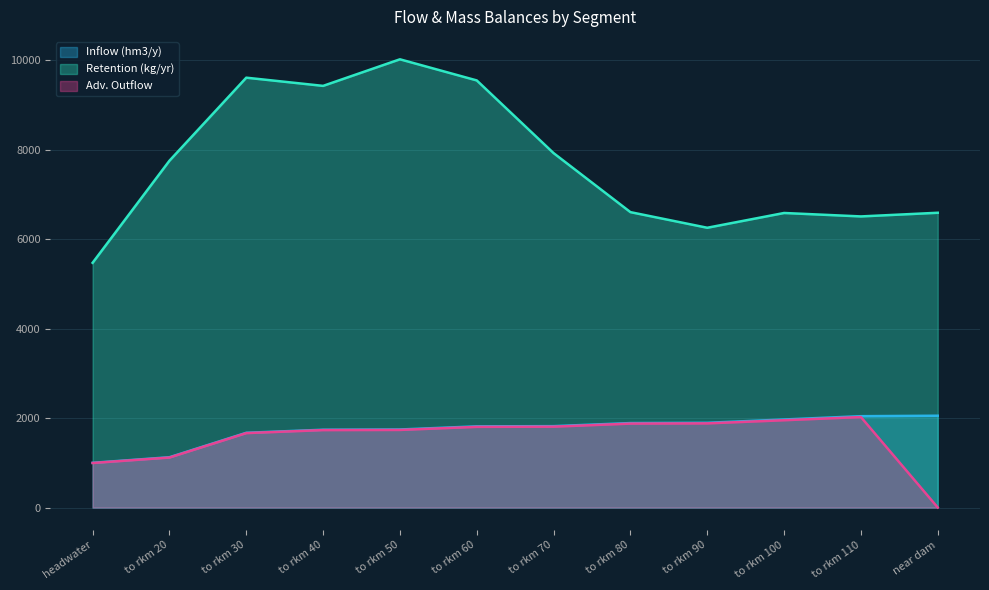

How many series are shown in this chart?

3